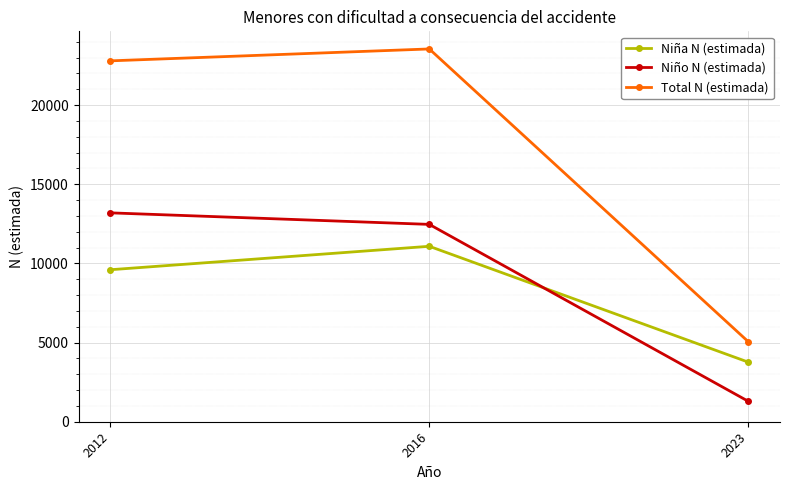

Reading left to right, extract all data points from this chart.

Niña N (estimada): 9602	11082	3768
Niño N (estimada): 13194	12466	1297
Total N (estimada): 22796	23548	5065